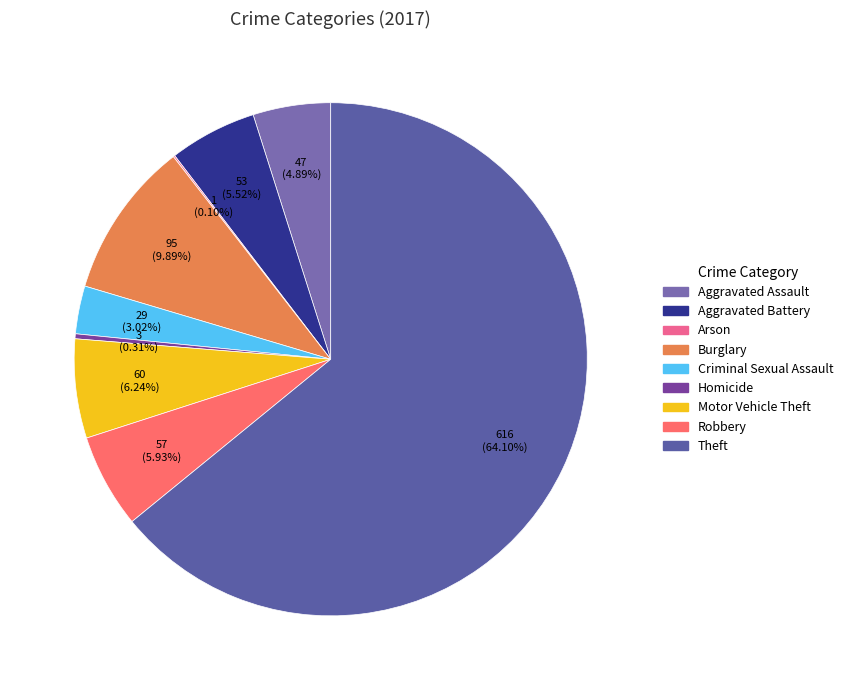

The Homicide slice represents 1% of the pie. True or false?

False